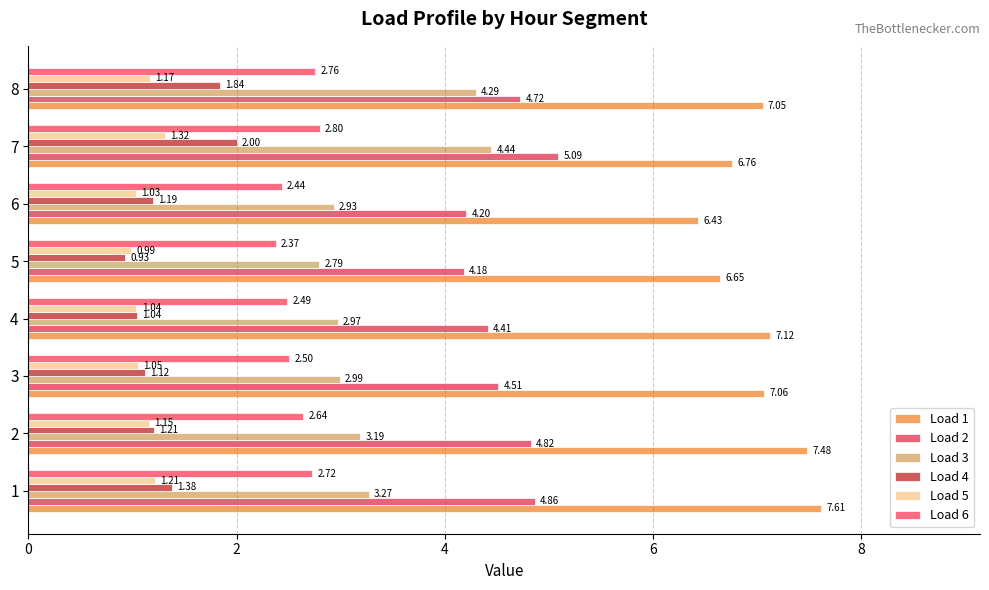

What is the difference between the maximum and second lowest values in the Load 4 series?

1.0